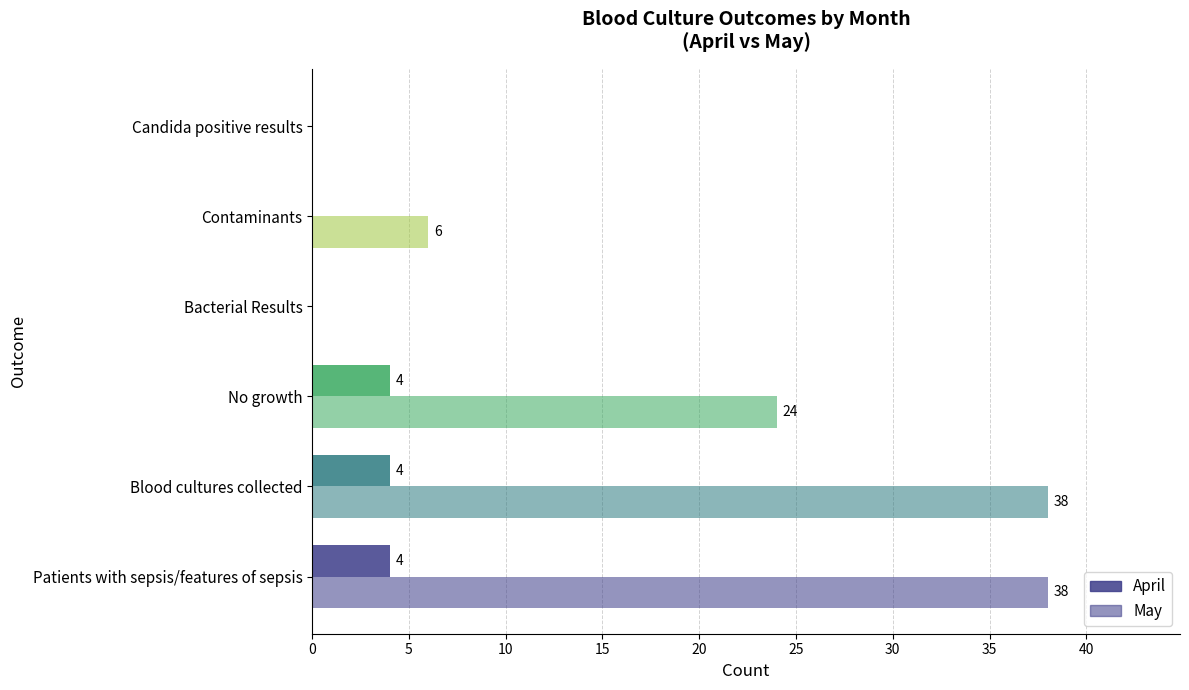

How many May values are between 0 and 38?

6